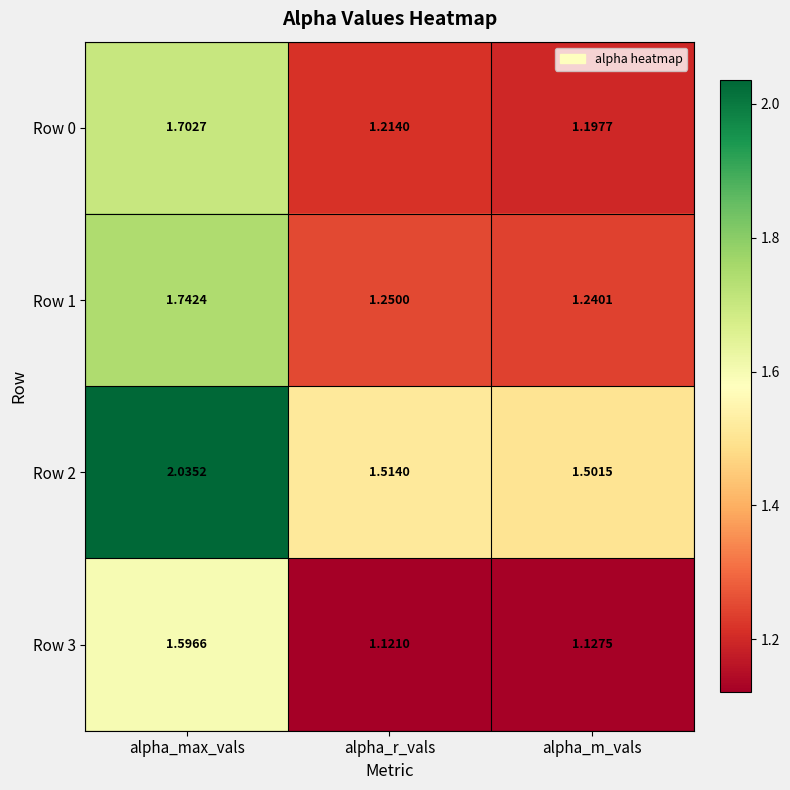

At which label does Row 1 reach its peak?

alpha_max_vals